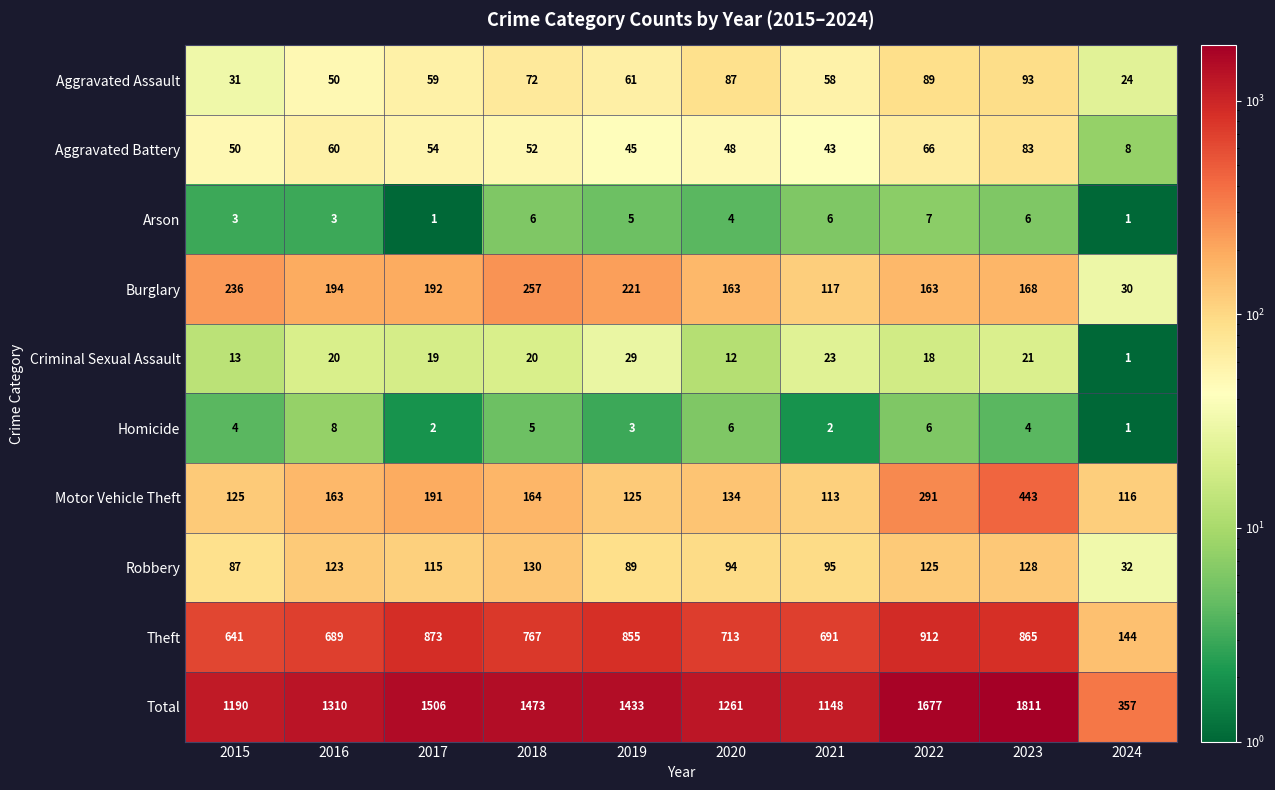

Which category has the highest value in the Theft series?

2022